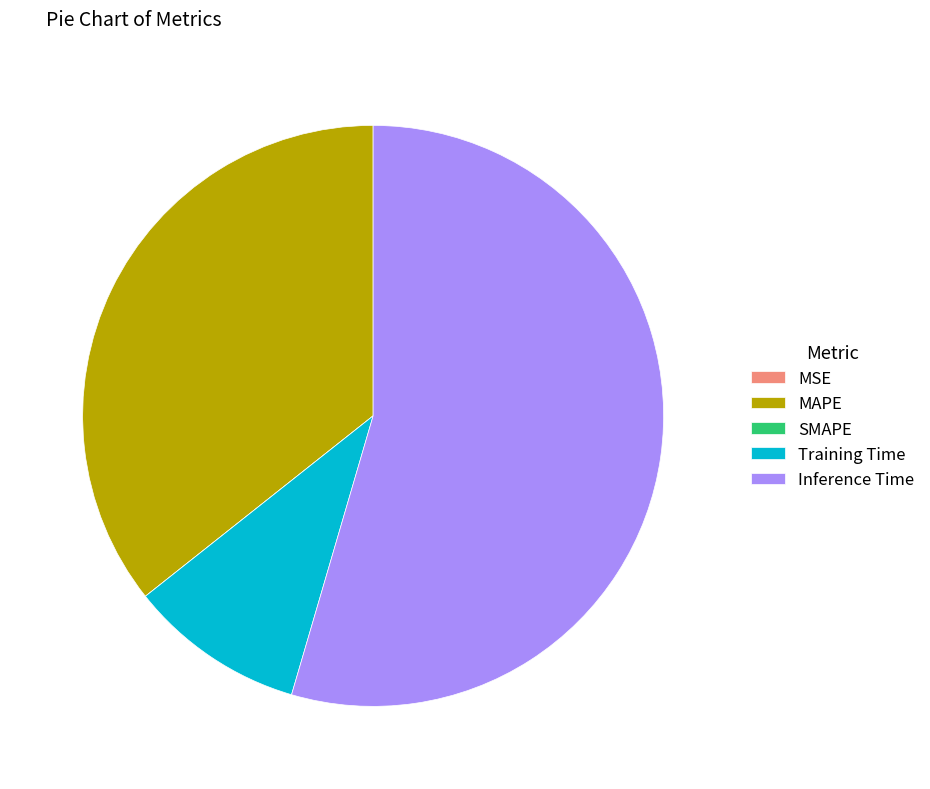

Which slice is the largest?

Inference Time